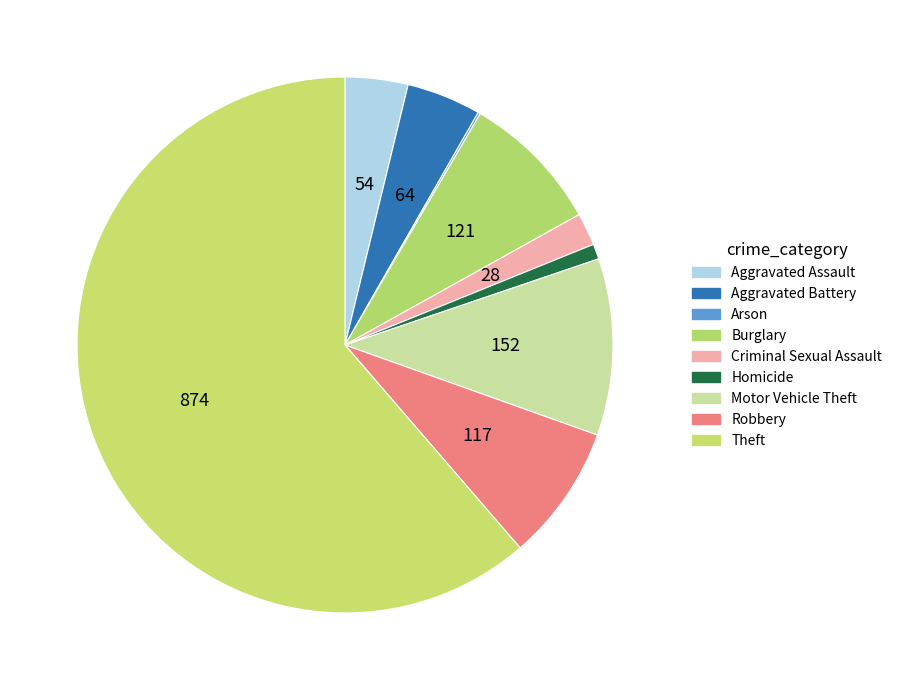

The Criminal Sexual Assault slice represents 1% of the pie. True or false?

False